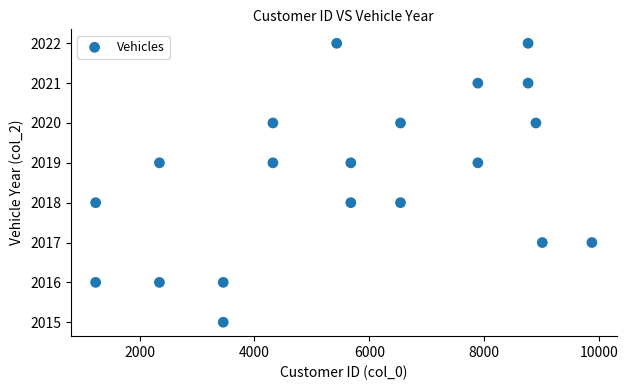

What is the range of Y values (max minus min)?

7